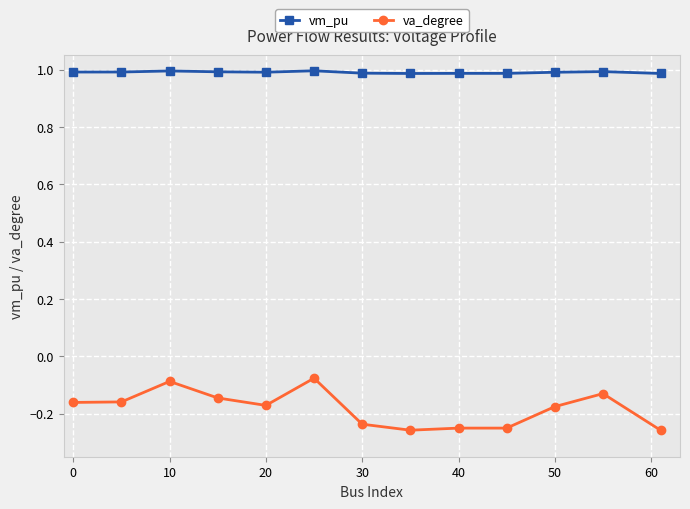

True or false: vm_pu and va_degree intersect in this chart.

False